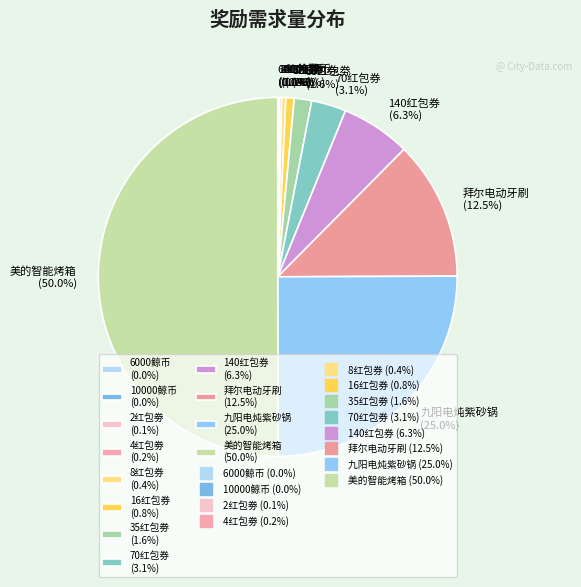

True or false: 美的智能烤箱 accounts for 50% of the total.

True